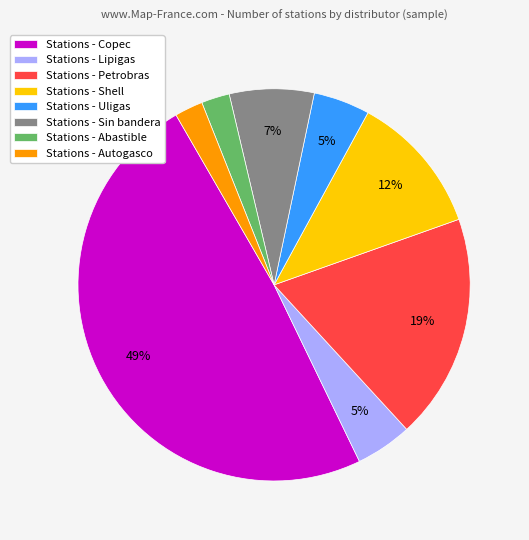

How many segments does this pie chart have?

8